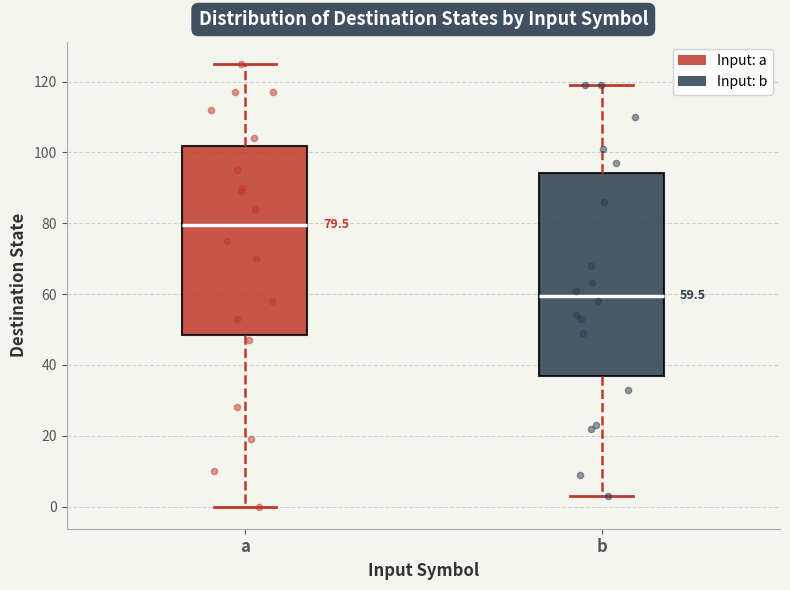

Which box has the lowest median line?

b